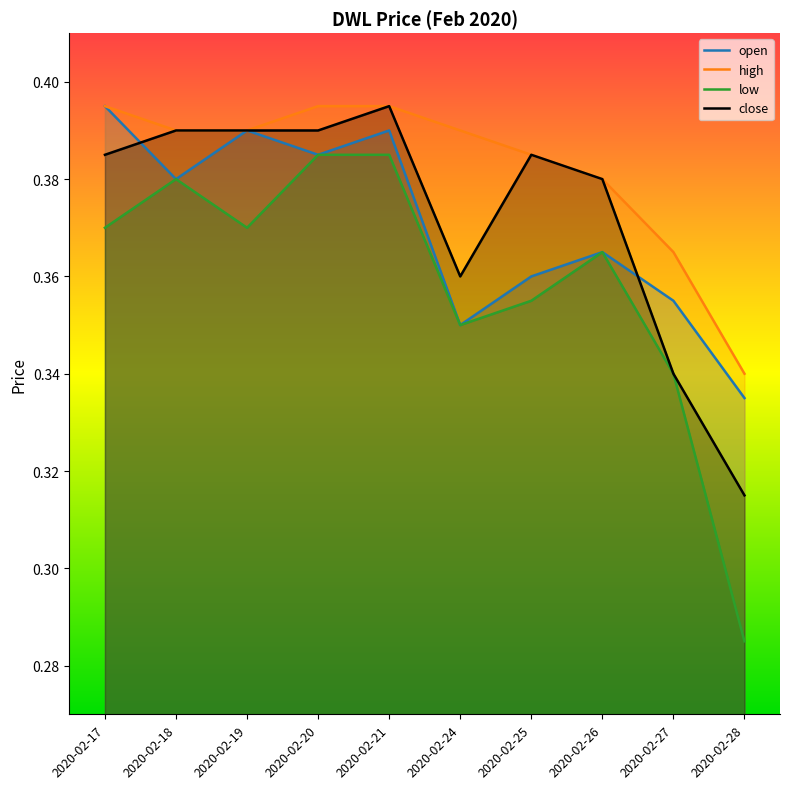

Which series has the largest total across all categories?

high